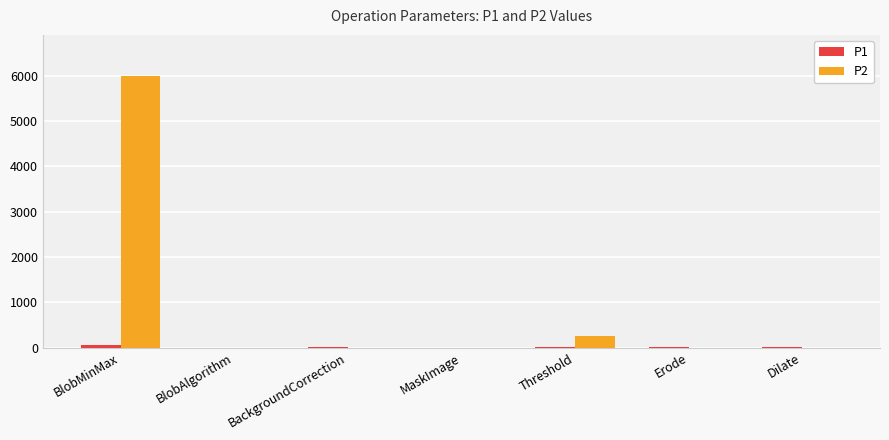

At which category is the sum across all series the highest?

BlobMinMax